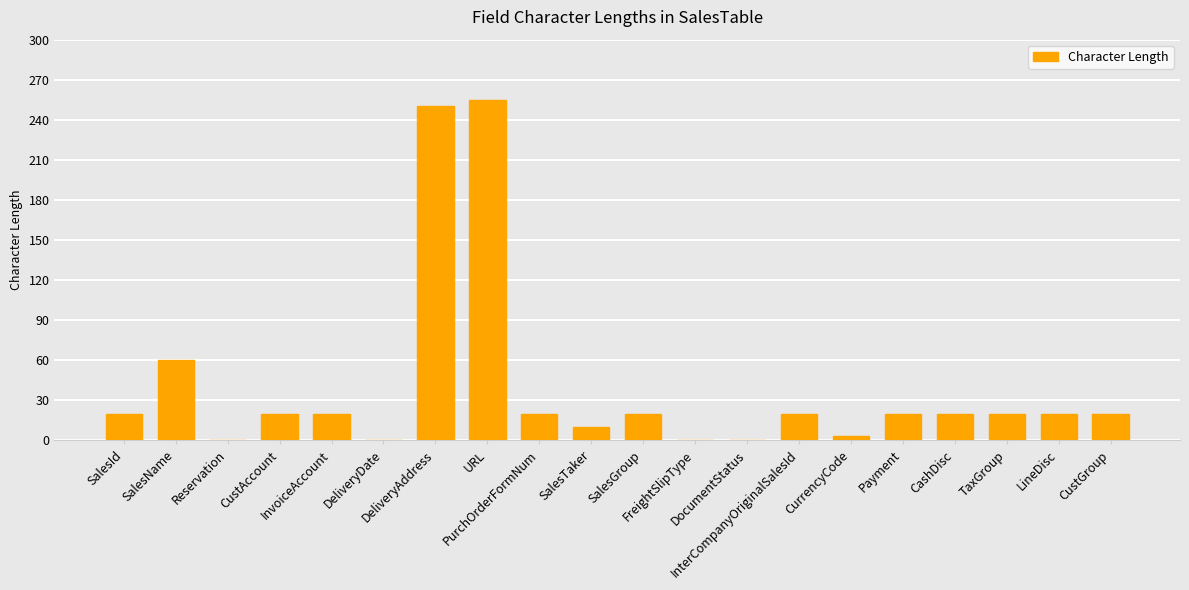

Reading left to right, what are all the values shown in this chart?

SalesId=20	SalesName=60	Reservation=0	CustAccount=20	InvoiceAccount=20	DeliveryDate=0	DeliveryAddress=250	URL=255	PurchOrderFormNum=20	SalesTaker=10	SalesGroup=20	FreightSlipType=0	DocumentStatus=0	InterCompanyOriginalSalesId=20	CurrencyCode=3	Payment=20	CashDisc=20	TaxGroup=20	LineDisc=20	CustGroup=20